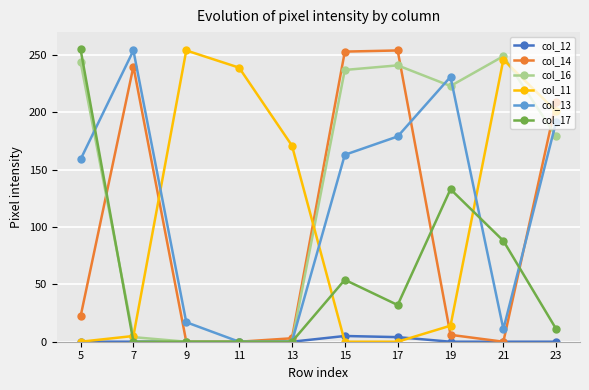

Is the value of col_16 at 19 greater than the value of col_11 at 21?

No